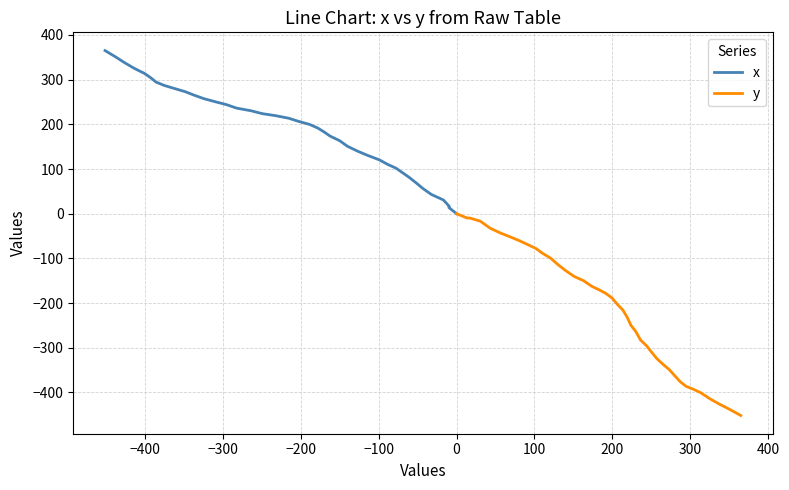

Rank the series by their maximum value, from lowest to highest.

y, x